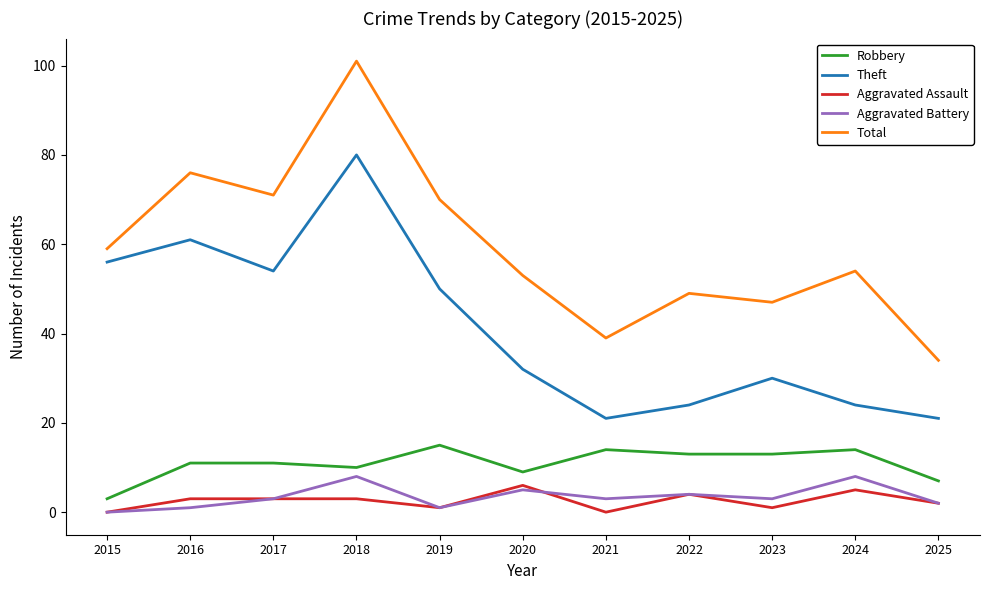

Where is the first local maximum for Aggravated Battery?

2018